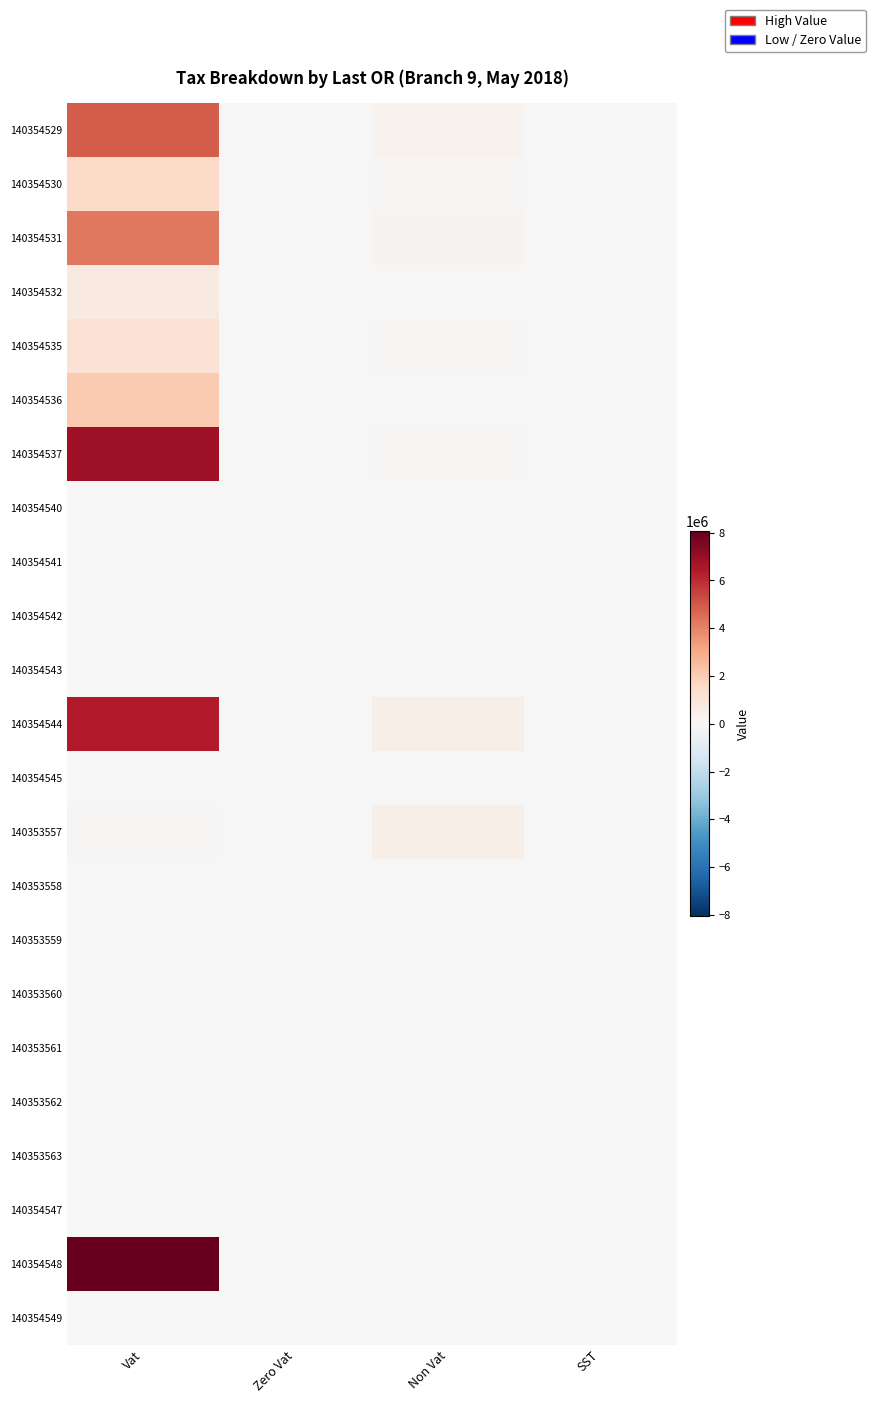

How many data points does each series have?

4